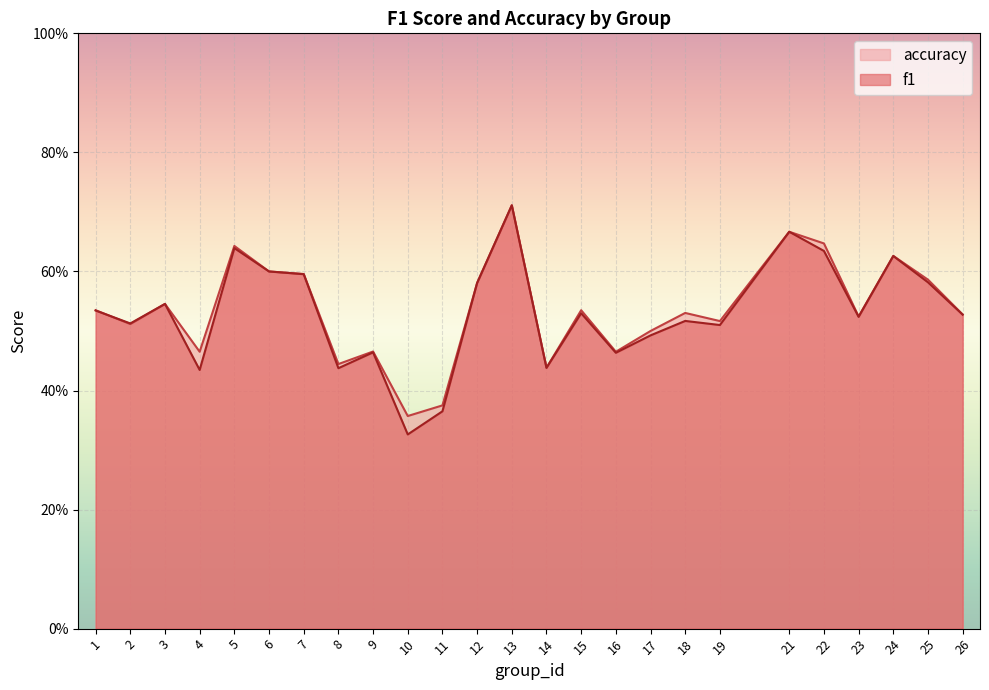

What is the value of the f1 point at the 13th from the left?

0.7